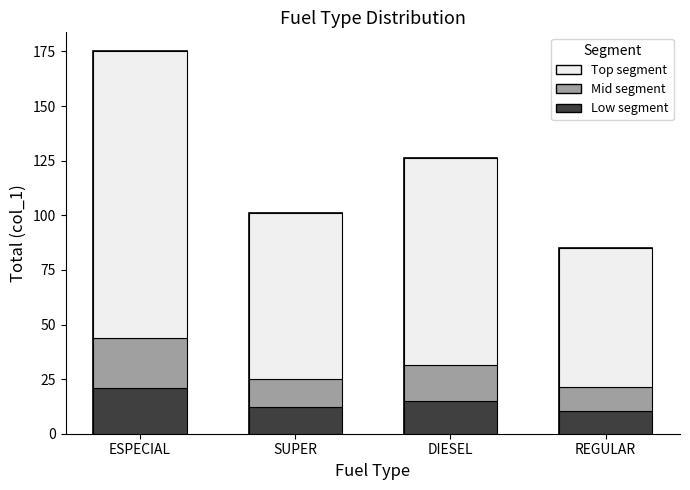

Between SUPER and DIESEL, which is larger?

DIESEL